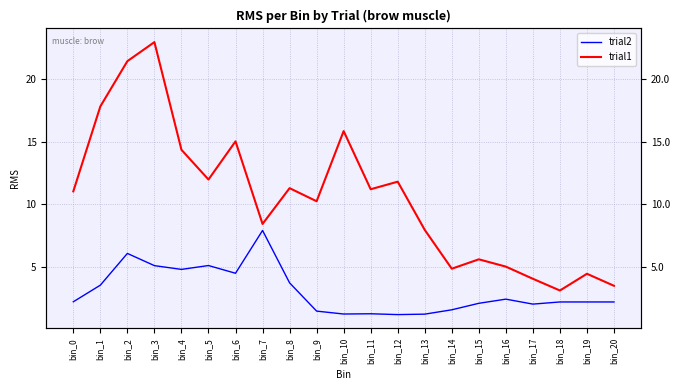

At which category is the sum across all series the highest?

bin_3